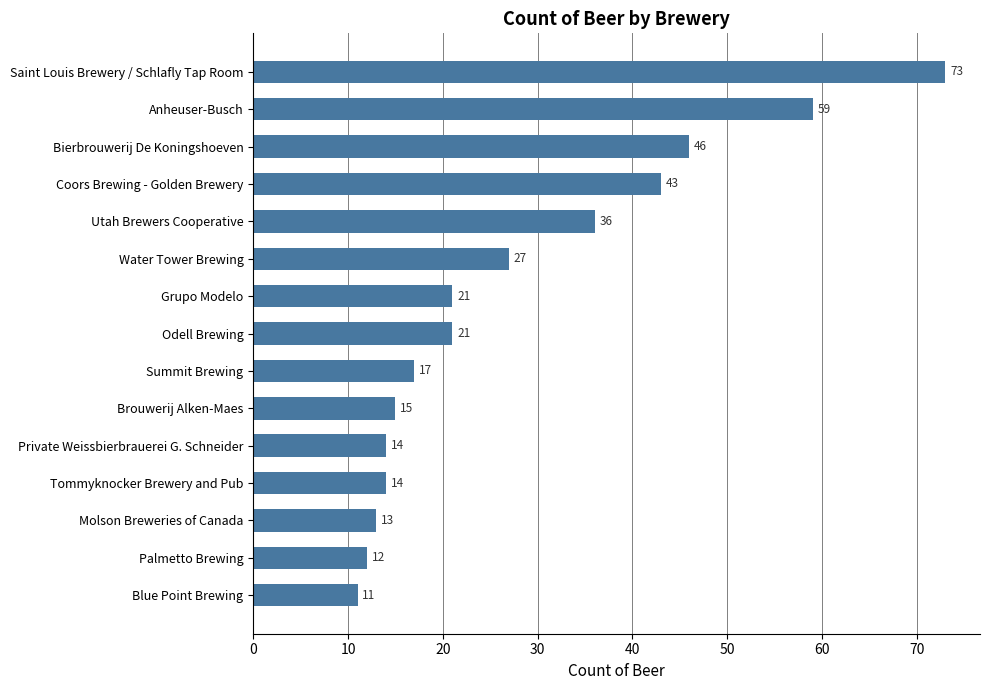

Reading bottom to top, what are all the values shown in this chart?

Blue Point Brewing=11	Palmetto Brewing=12	Molson Breweries of Canada=13	Tommyknocker Brewery and Pub=14	Private Weissbierbrauerei G. Schneider=14	Brouwerij Alken-Maes=15	Summit Brewing=17	Odell Brewing=21	Grupo Modelo=21	Water Tower Brewing=27	Utah Brewers Cooperative=36	Coors Brewing - Golden Brewery=43	Bierbrouwerij De Koningshoeven=46	Anheuser-Busch=59	Saint Louis Brewery / Schlafly Tap Room=73